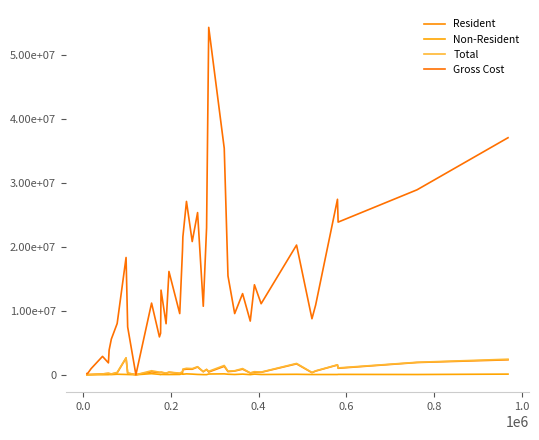

Does the chart have visible grid lines?

No